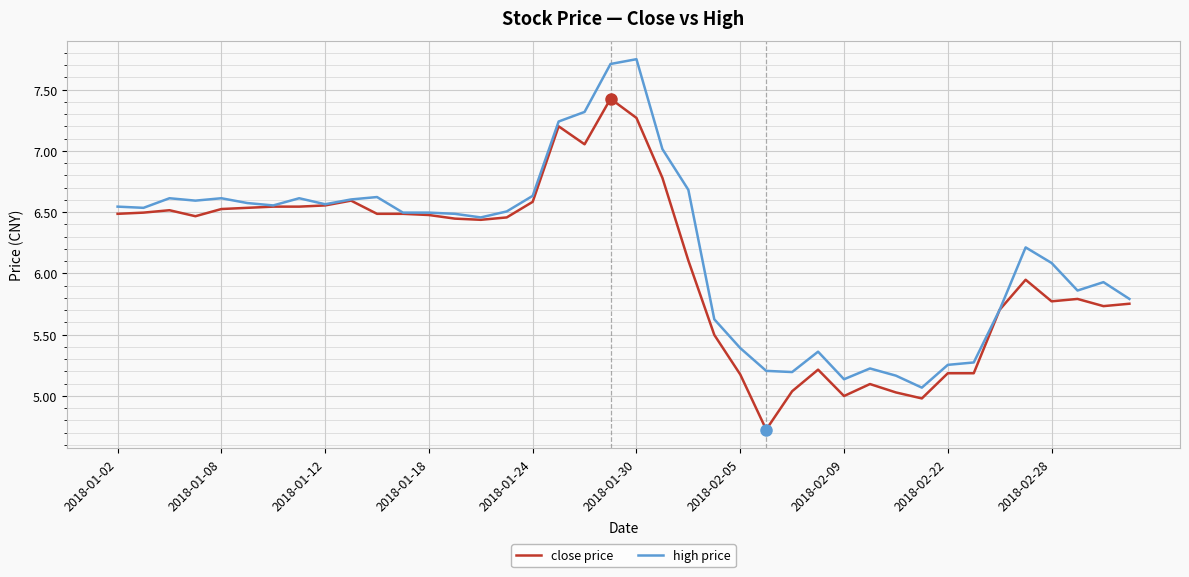

List the series in order of their peak value, lowest first.

close price, high price